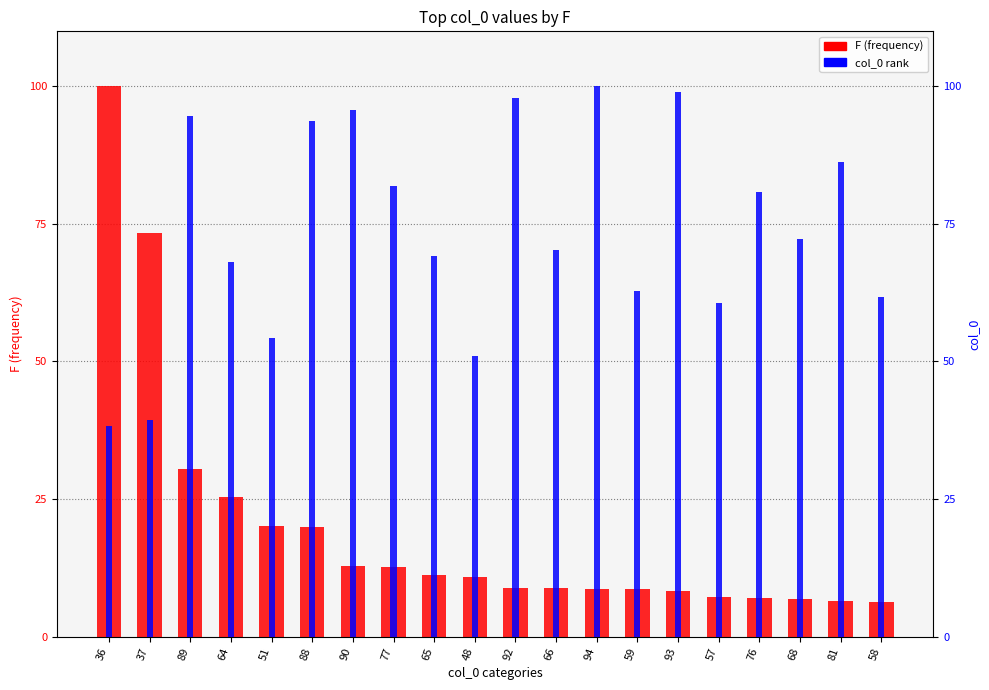

List the series in order of their peak value, lowest first.

F (frequency), col_0 rank